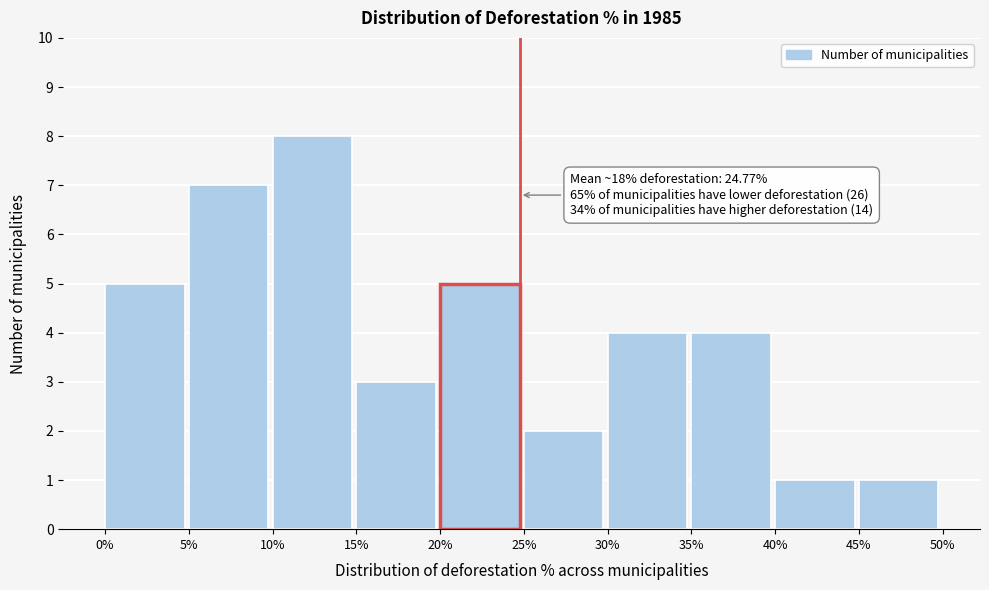

Which range on the x-axis has the tallest bar?

10% to 15%